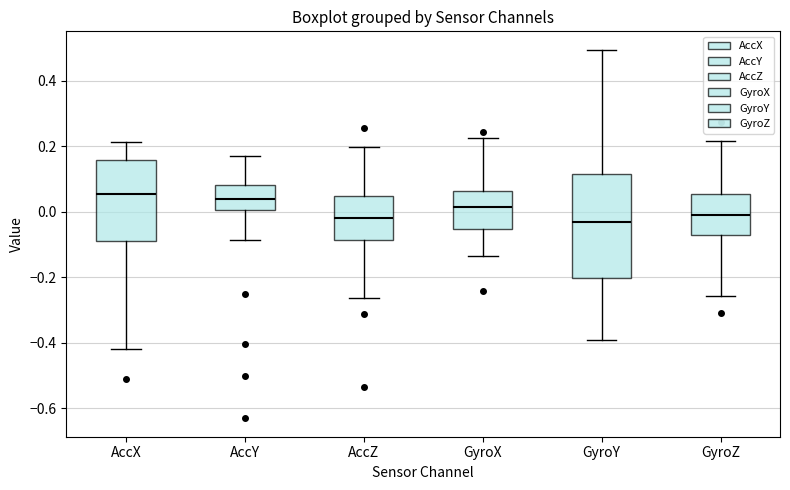

Reading left to right, transcribe this box plot: for each box, give where its median line is, the range the box spans, and where its two whiskers end, as read against the y-axis. The values are not printed on the chart, so give them approximately, as read against the axis.

AccX: median 0.06, box -0.08 to 0.16, whiskers -0.42 to 0.22
AccY: median 0.04, box 0.00 to 0.08, whiskers -0.08 to 0.18
AccZ: median -0.02, box -0.08 to 0.04, whiskers -0.26 to 0.20
GyroX: median 0.02, box -0.06 to 0.06, whiskers -0.14 to 0.22
GyroY: median -0.04, box -0.20 to 0.12, whiskers -0.40 to 0.50
GyroZ: median 0.00, box -0.08 to 0.06, whiskers -0.26 to 0.22